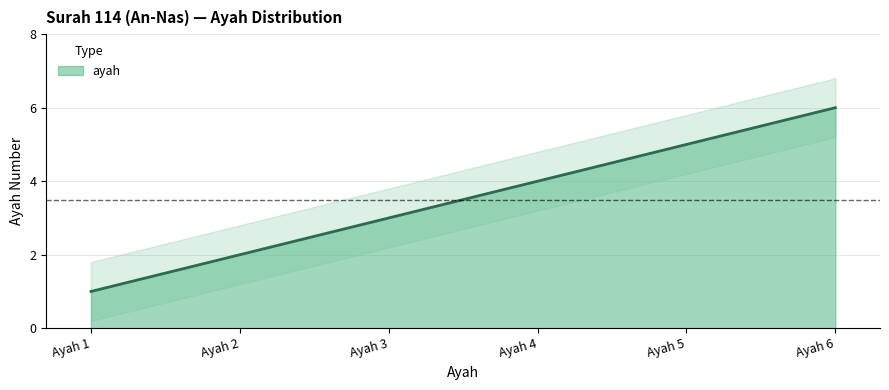

What is the average value?

4